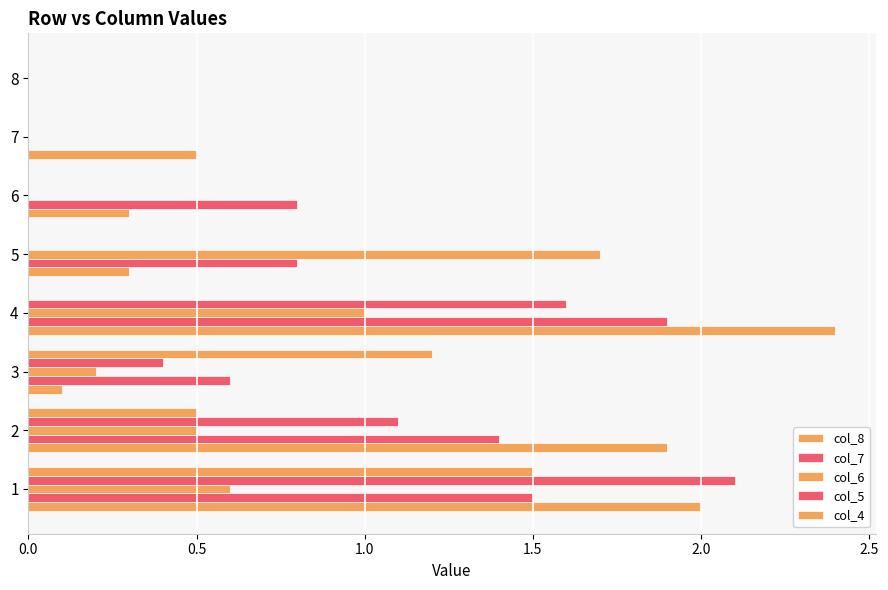

Count the number of data series in this chart.

5